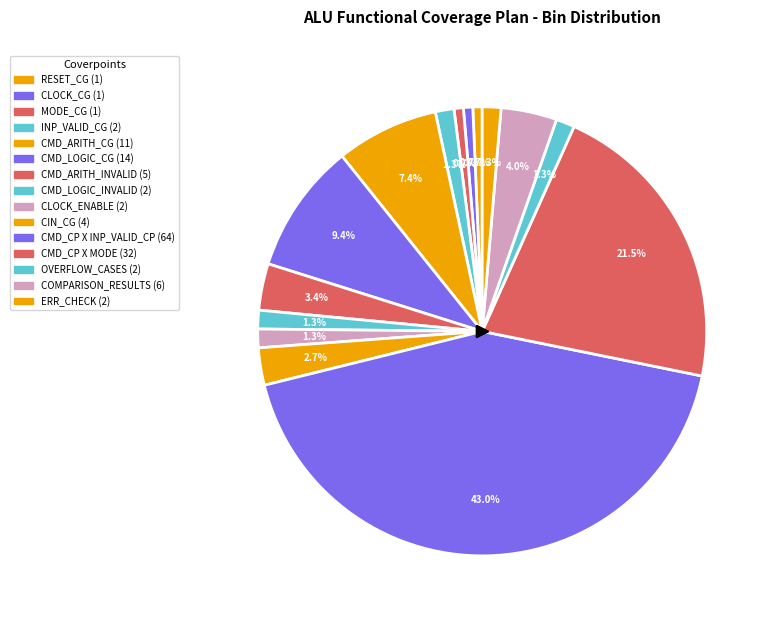

To the nearest percent, what is the difference between the largest and smallest slice percentages?

42%